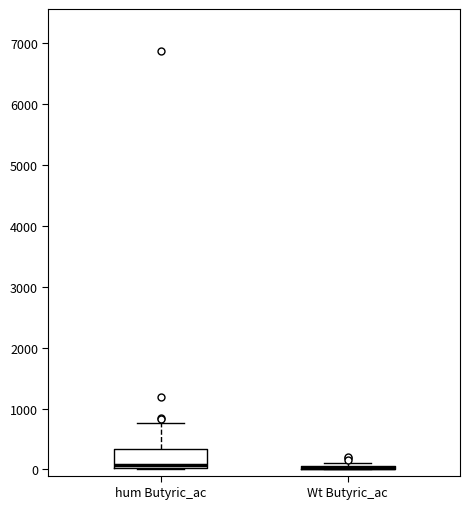

Which box is the tallest, from its lower edge to its upper edge?

hum Butyric_ac